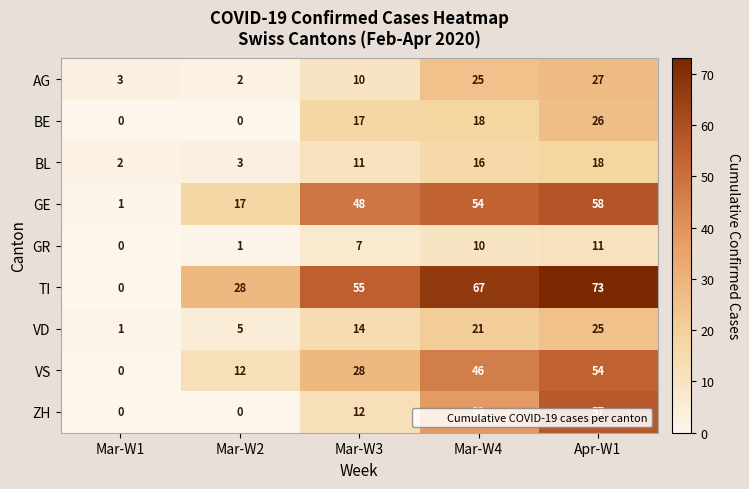

Is it true that VD equals 5 at Mar-W2?

True